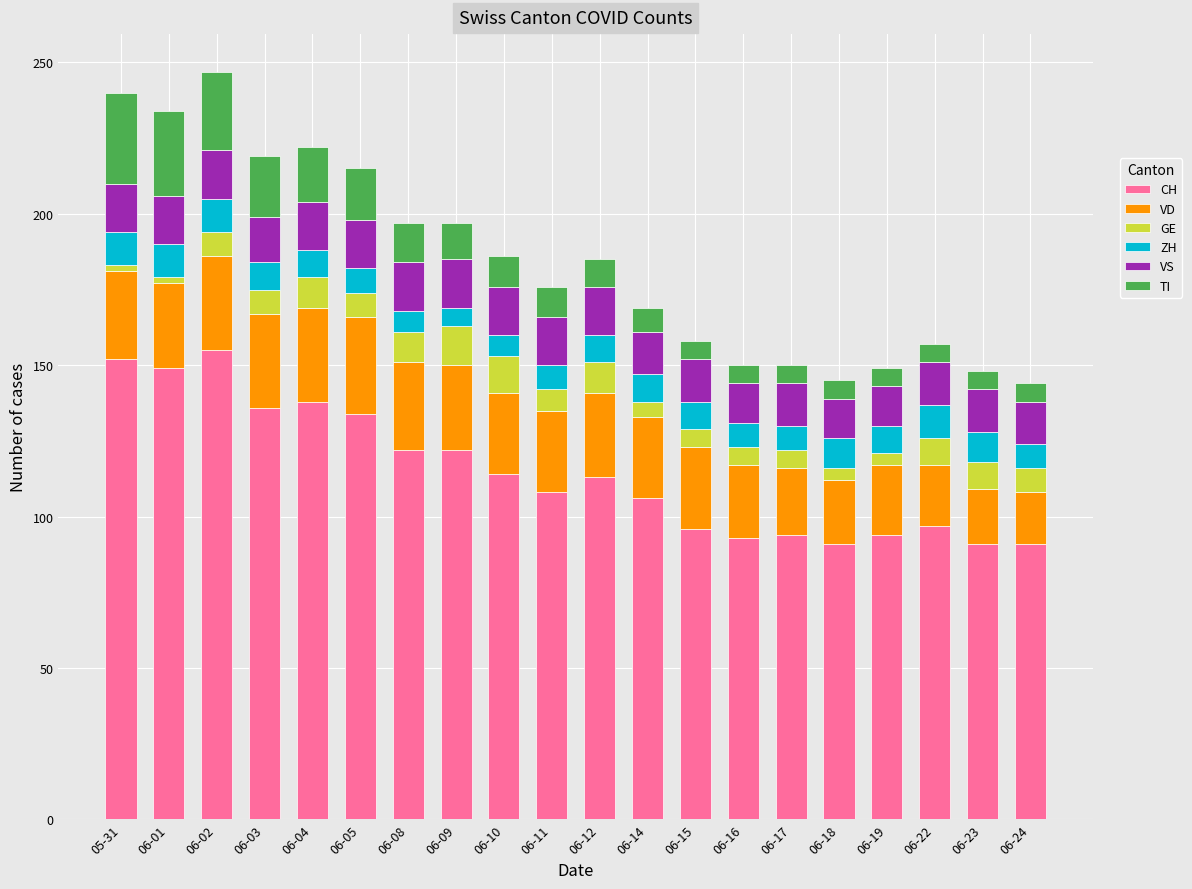

What is the average value of the CH series?

115